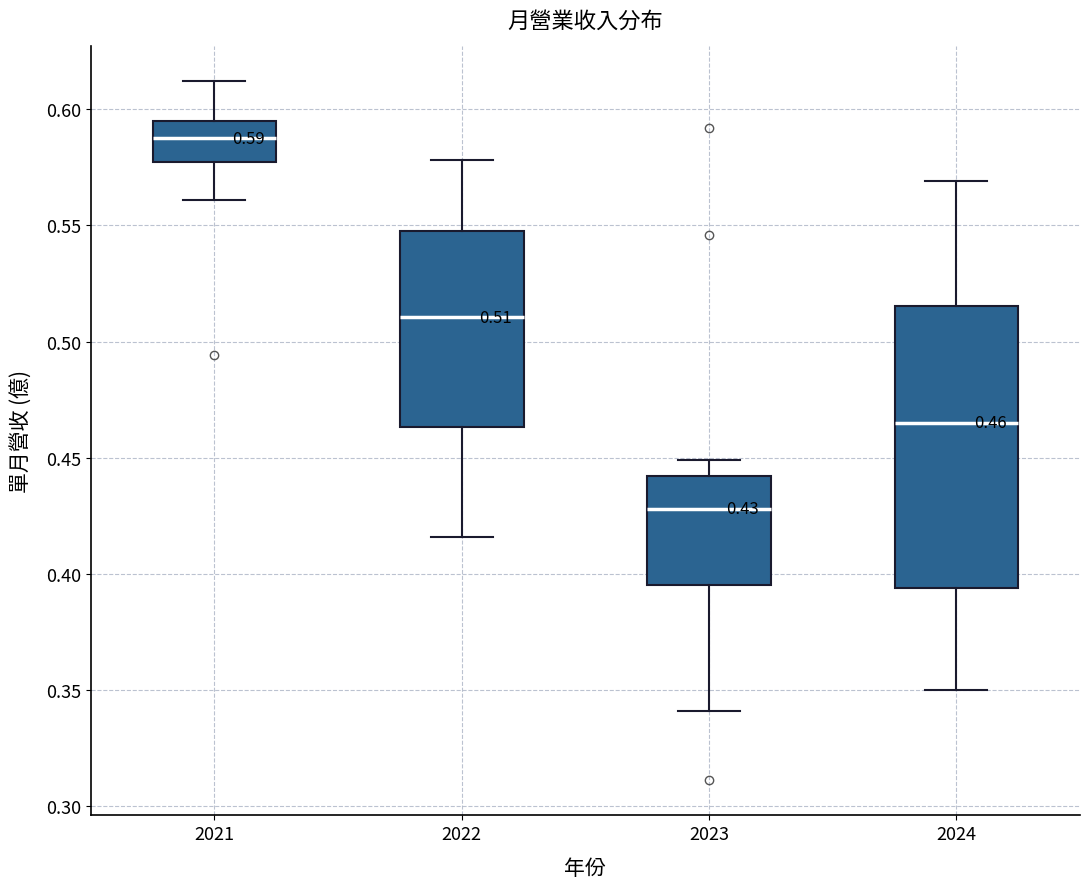

Comparing the boxes themselves (not the whiskers), which one is the tallest?

2024